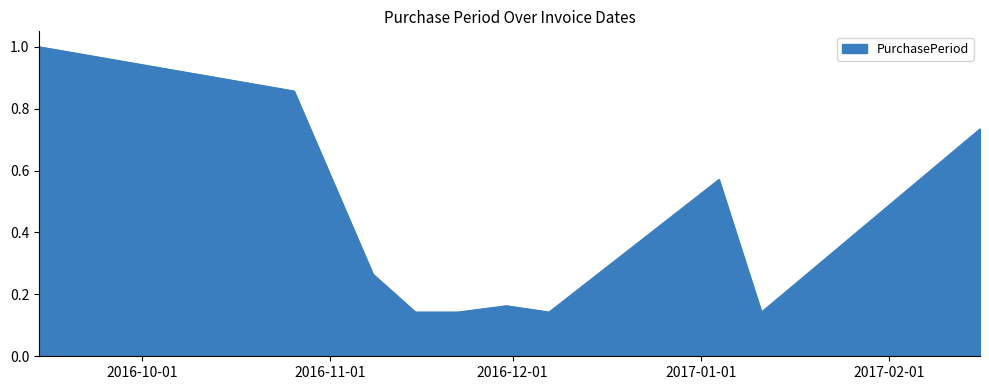

How many values are between 0 and 1?

10